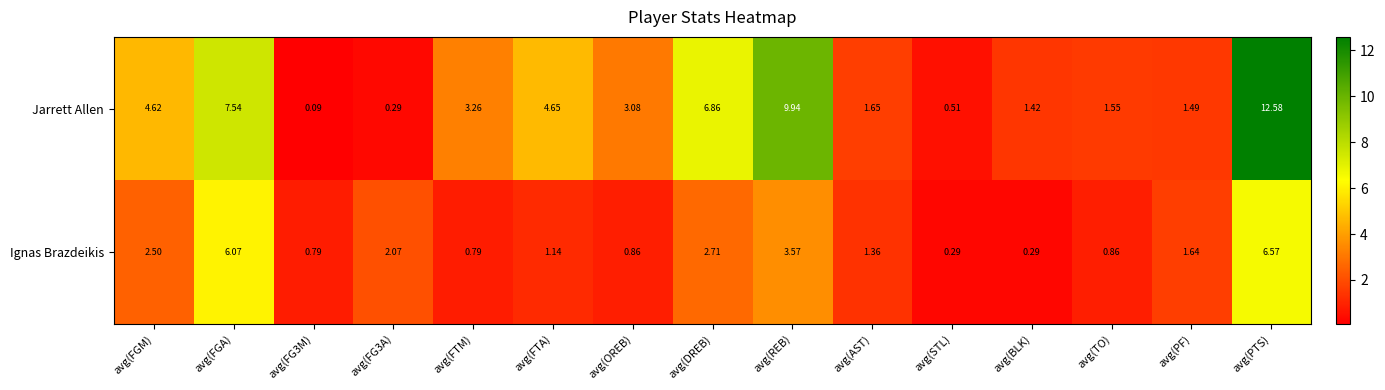

At which category does the chart reach its peak across all series?

avg(PTS)